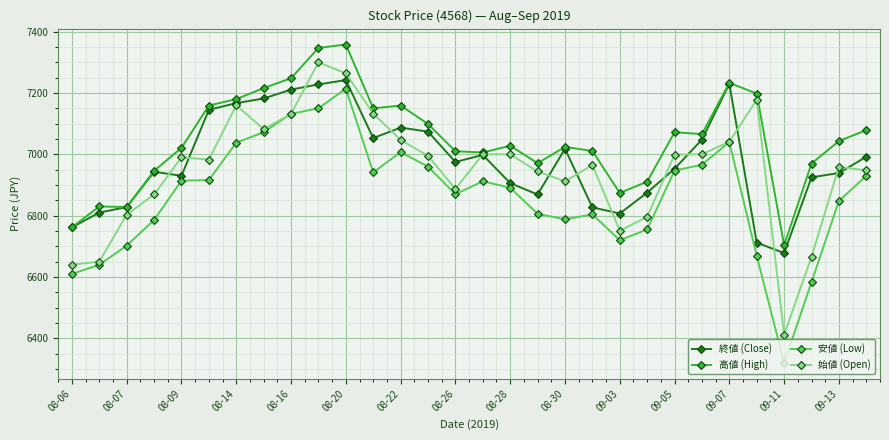

At how many categories does at least one series exceed 6410?

30